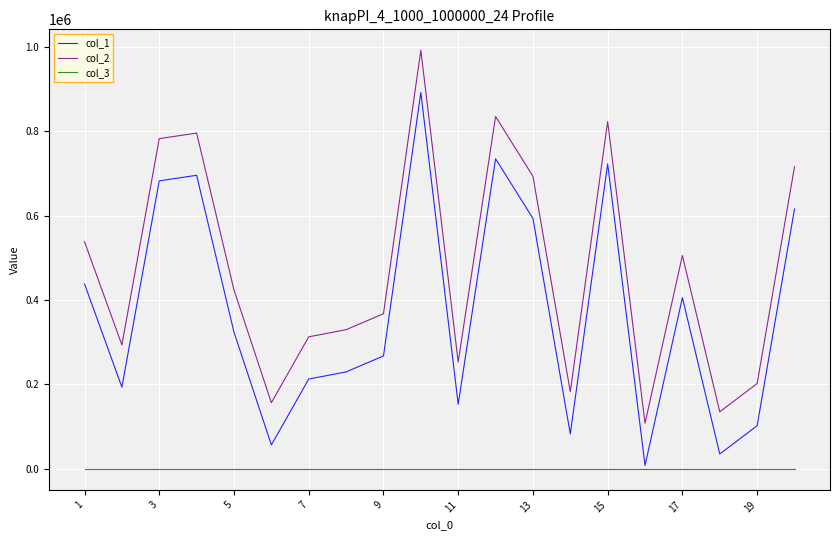

List the series in order of their overall mean, highest first.

col_2, col_1, col_3